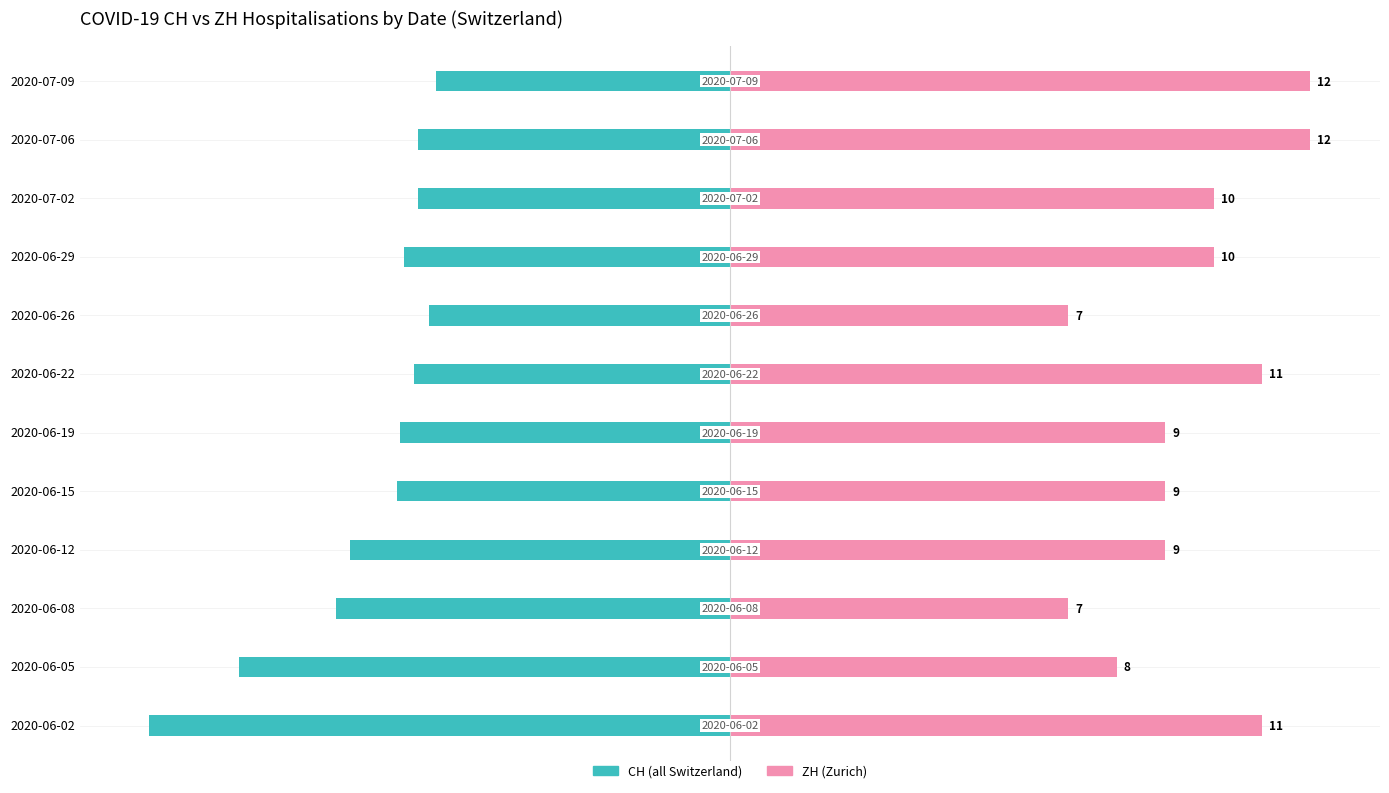

True or false: ZH (Renter-occupied) has a value of 8.2 at 2020-06-05.

False